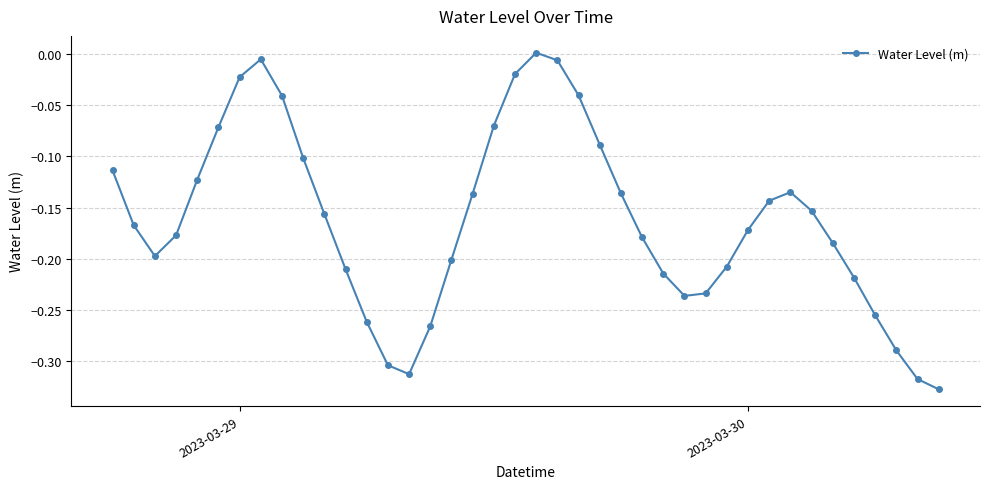

What is the difference between the maximum and minimum values?

0.3